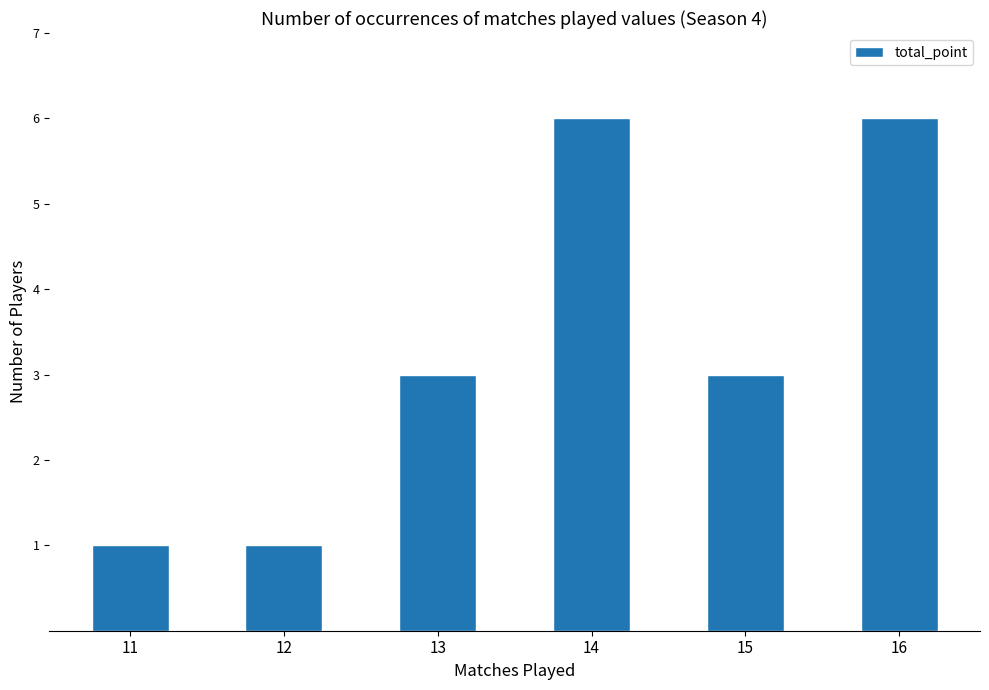

Reading right to left, what are all the values shown in this chart?

16=6	15=3	14=6	13=3	12=1	11=1